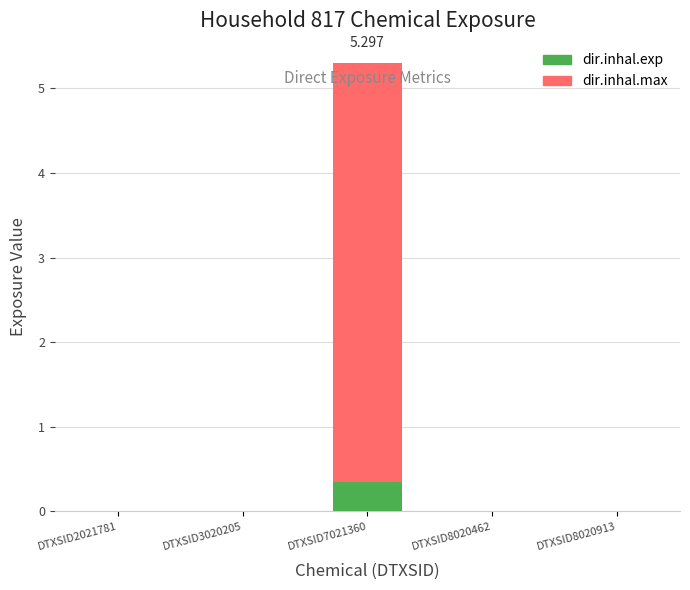

List the series in order of their peak value, highest first.

dir.inhal.max, dir.inhal.exp